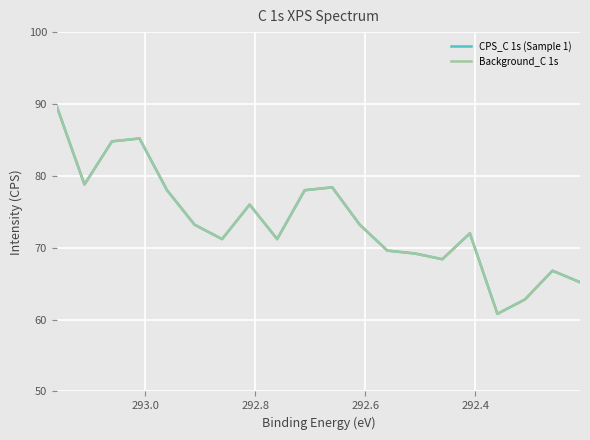

Is the value of Background_C 1s at 292.6 greater than the value of CPS_C 1s (Sample 1) at 292.4?

Yes